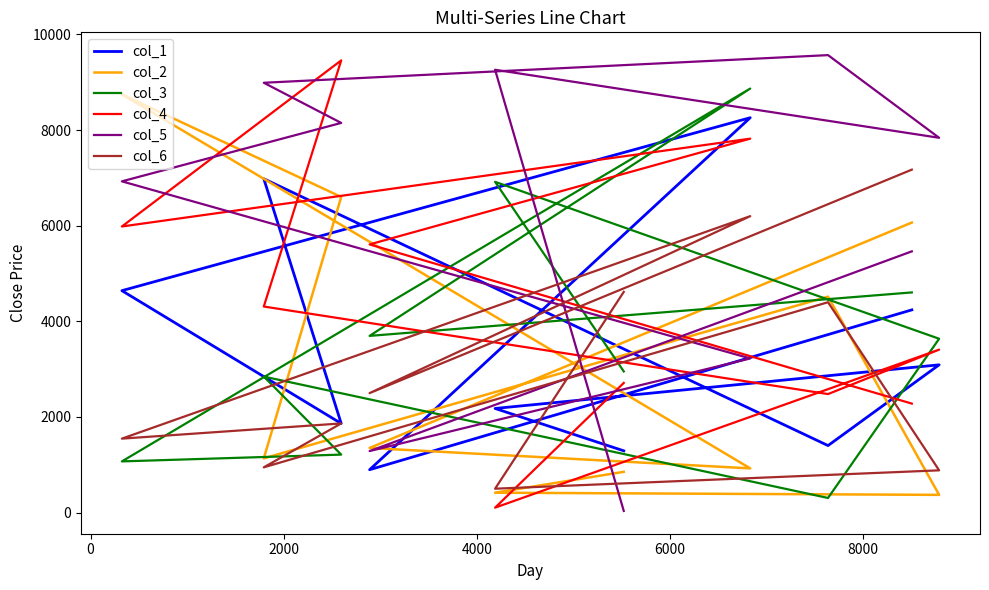

What is the sum of all col_4 values?

44145